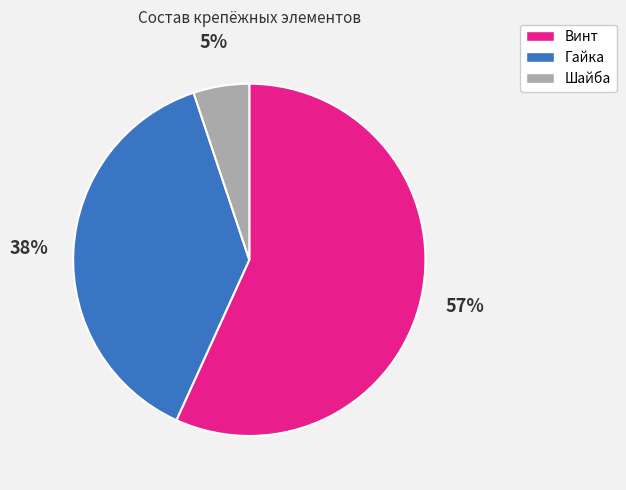

Is the sum of Шайба and Винт greater than half?

Yes